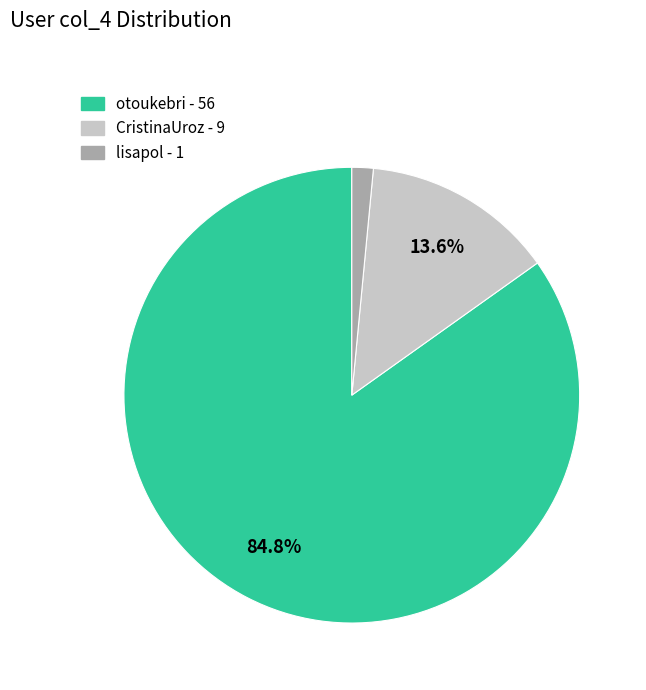

Do lisapol and CristinaUroz together represent more than half of the pie?

No